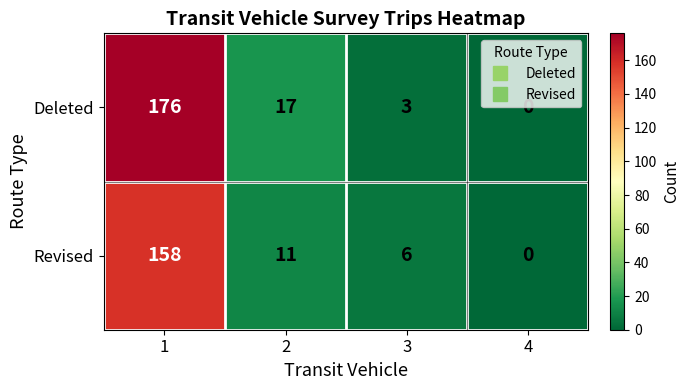

Is it true that Revised equals 0 at 4?

True